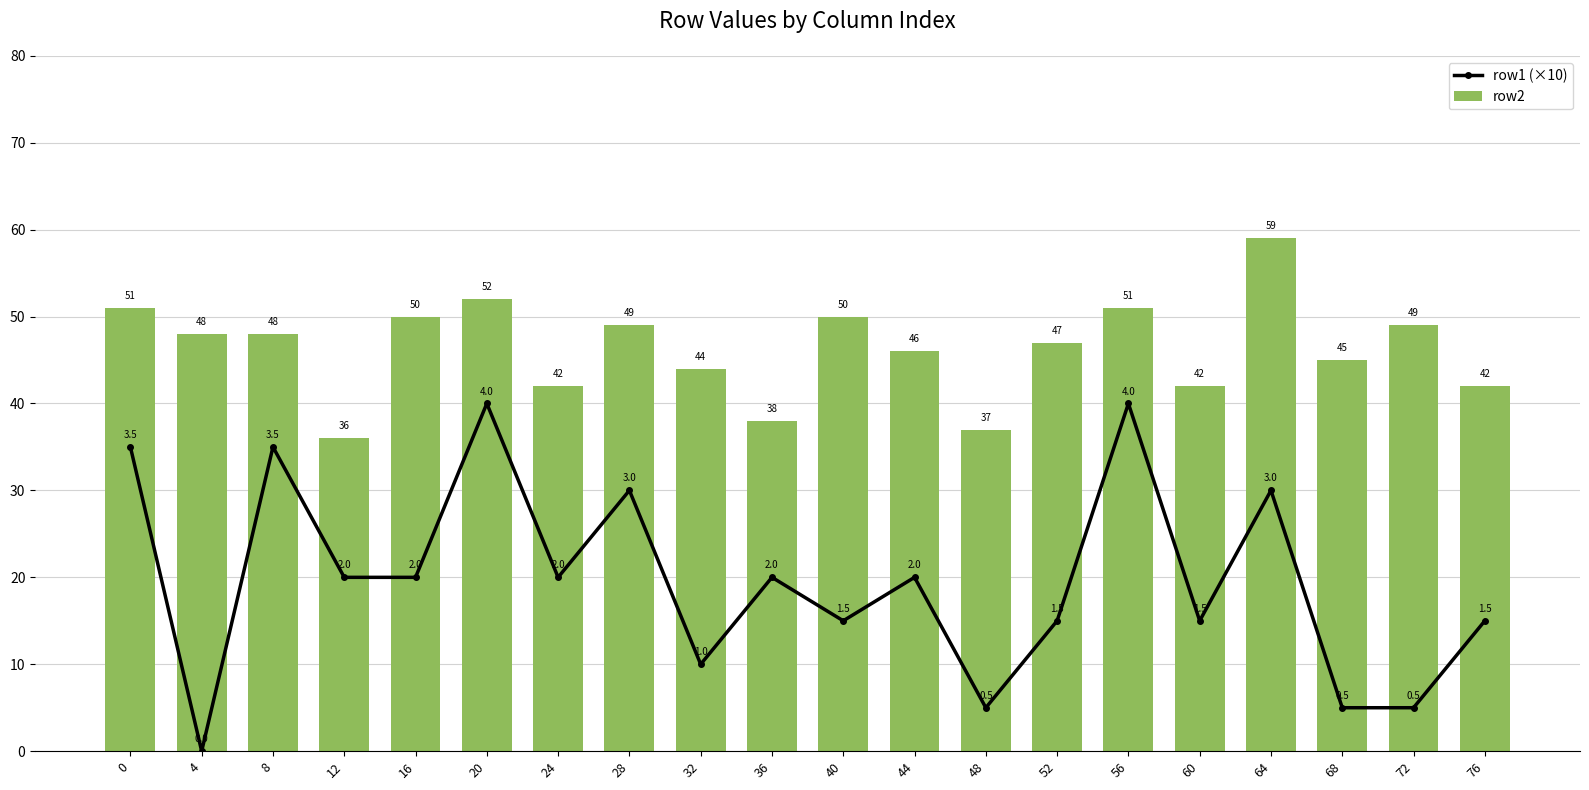

How many categories are shown in the chart?

20